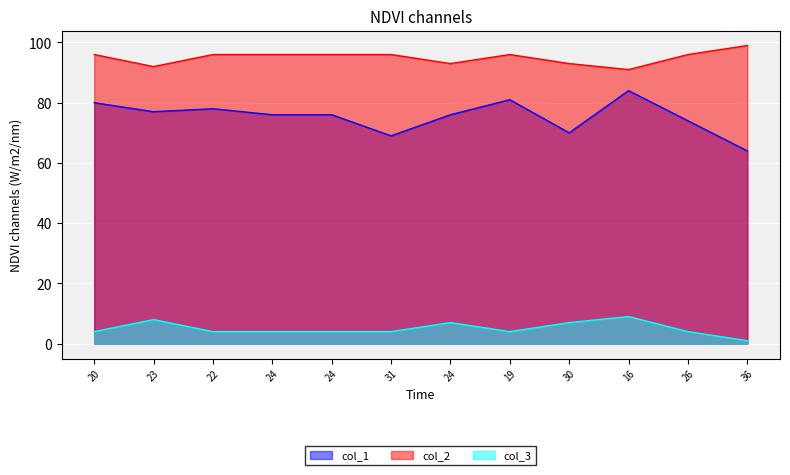

True or false: col_1 has a value of 134 at 24.

False